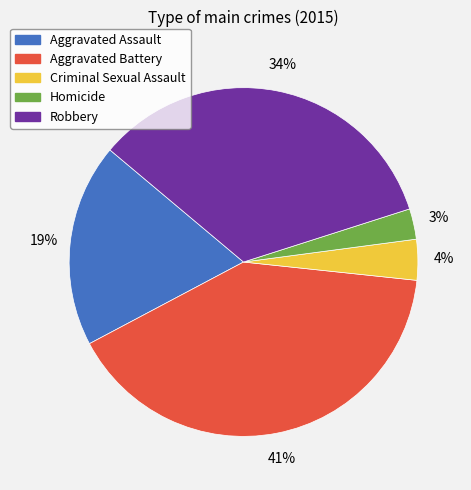

True or false: Homicide accounts for 3% of the total.

True